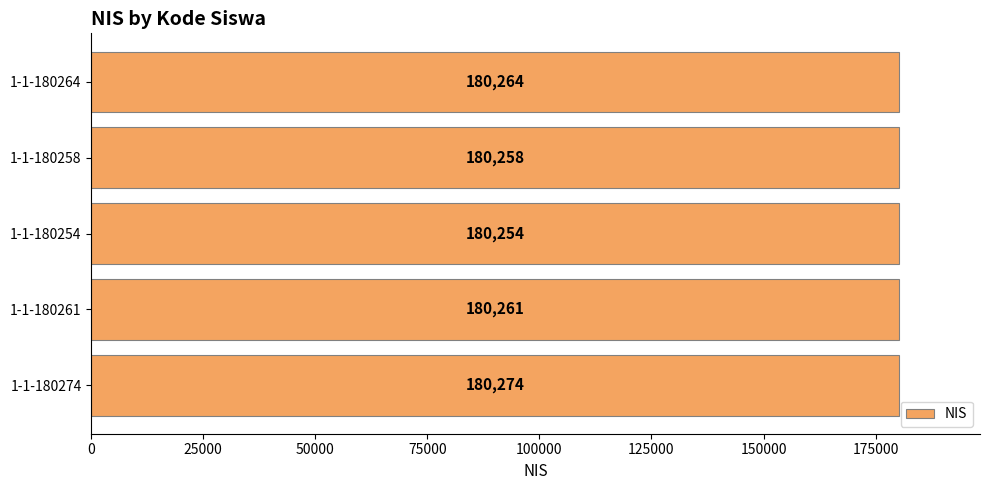

List the labels in order of value, smallest first.

1-1-180254, 1-1-180258, 1-1-180261, 1-1-180264, 1-1-180274